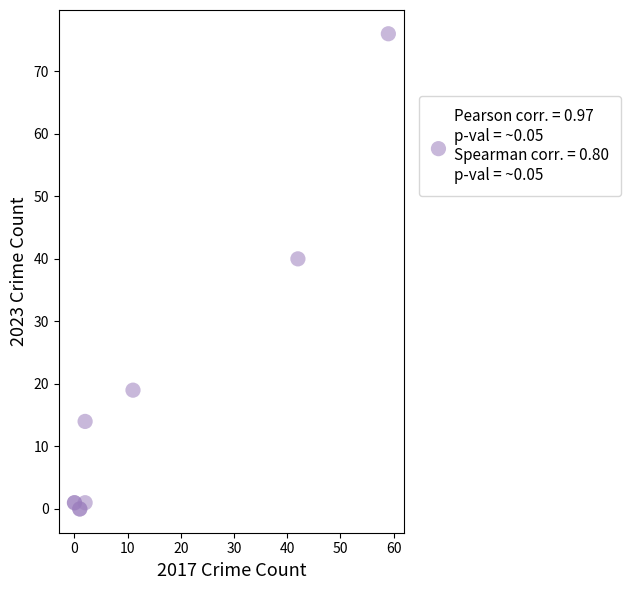

What Y value in the scatter plot is closest to 38?

40